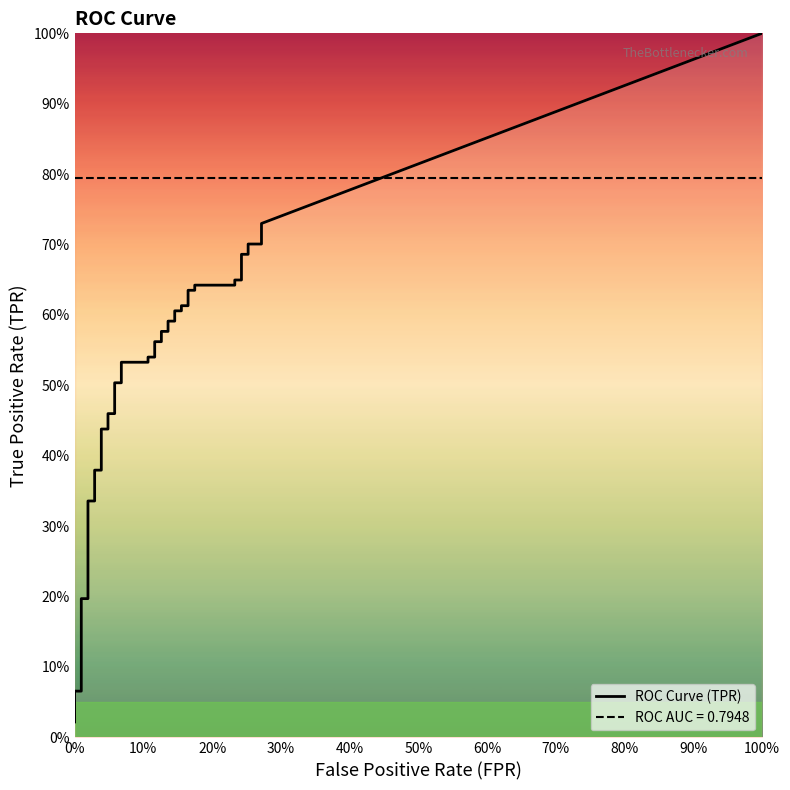

What is the difference between the second highest and second lowest values in the tpr series?

0.6